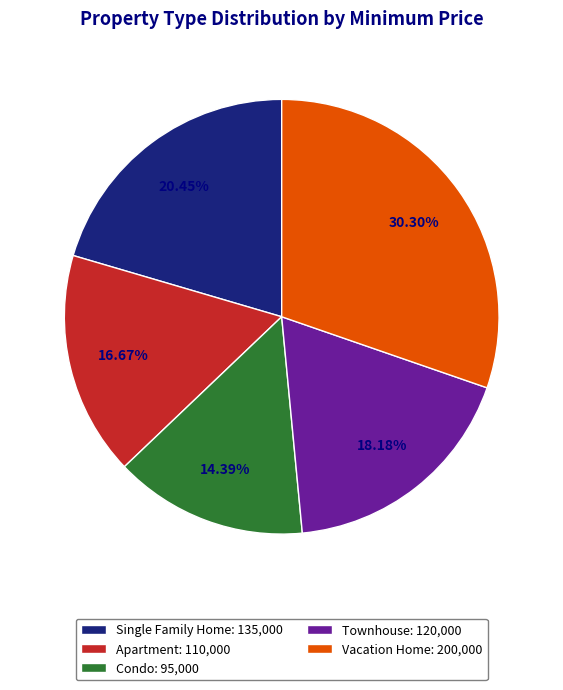

Is there any slice that represents more than half of the pie?

No